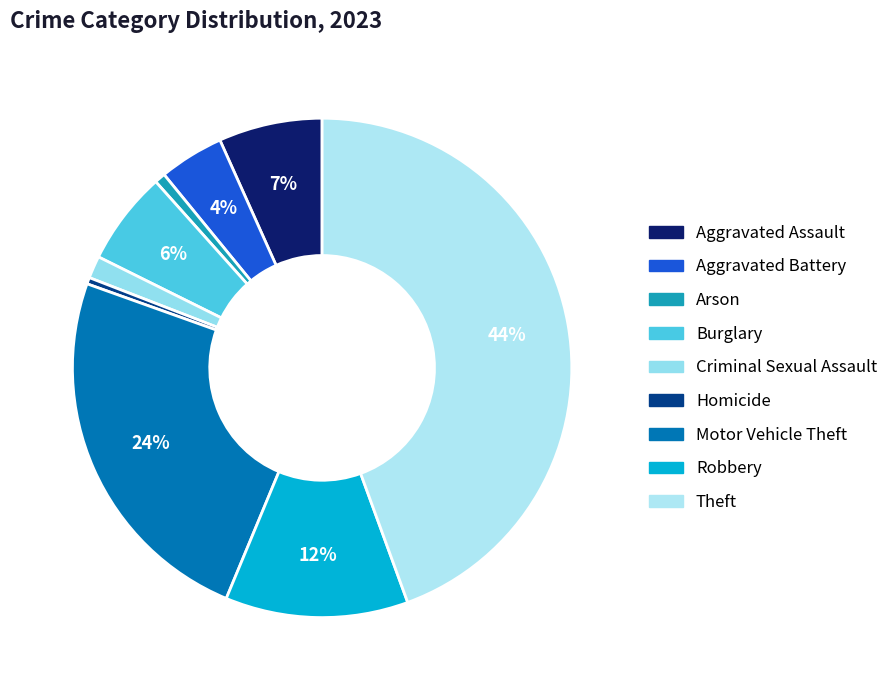

Combined, what portion of the pie is Aggravated Battery and Motor Vehicle Theft?

28.4%